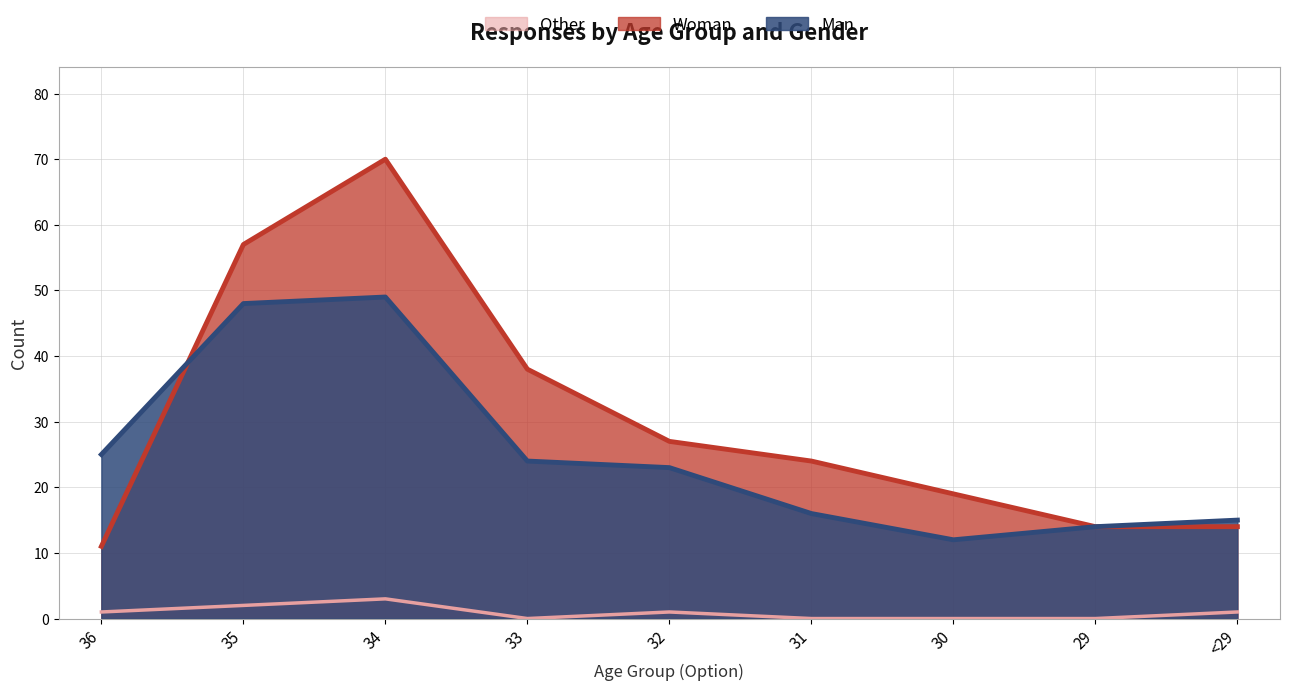

Reading right to left, what are all the values shown in this chart?

Man: <29=15	29=14	30=12	31=16	32=23	33=24	34=49	35=48	36=25
Woman: <29=14	29=14	30=19	31=24	32=27	33=38	34=70	35=57	36=11
Other: <29=1	29=0	30=0	31=0	32=1	33=0	34=3	35=2	36=1